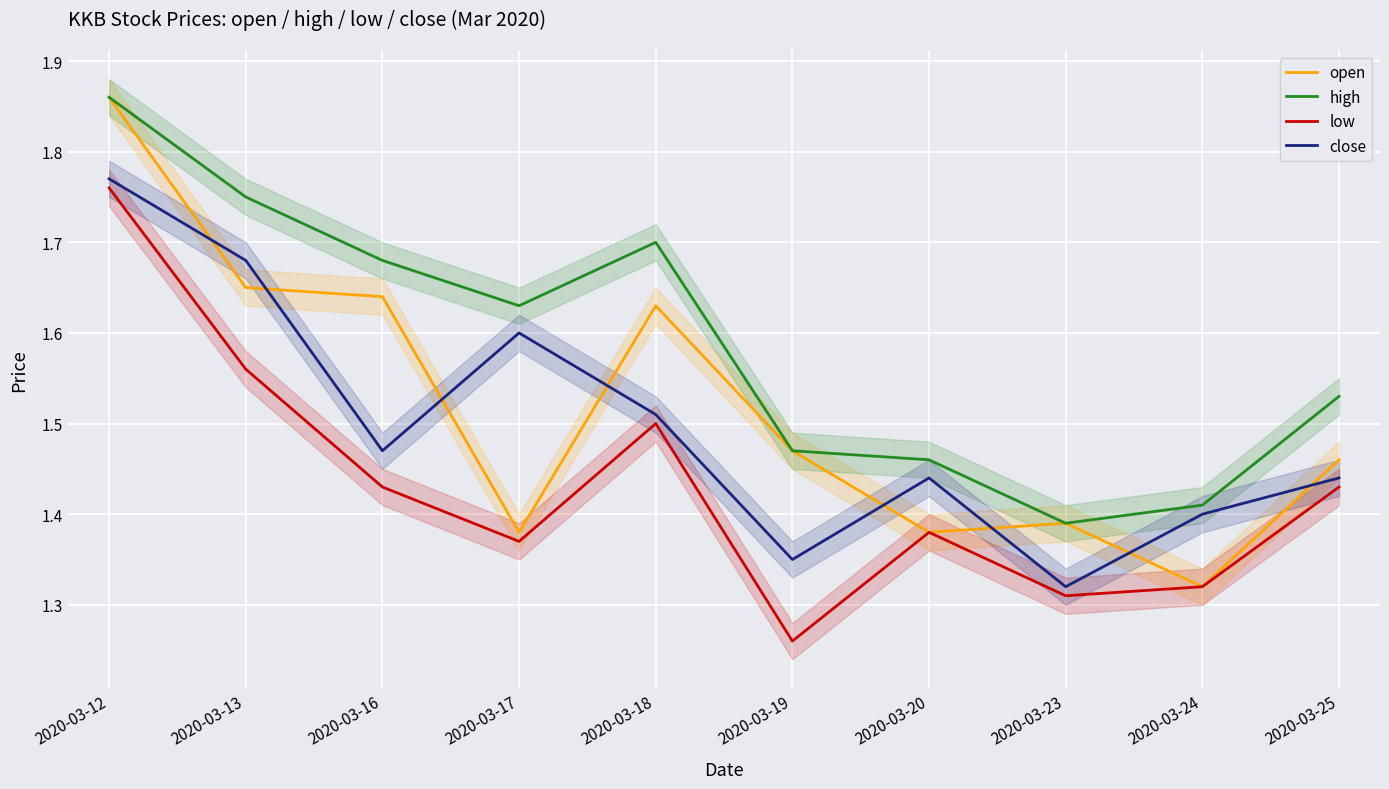

What is the total value across all series at 2020-03-24?

5.5